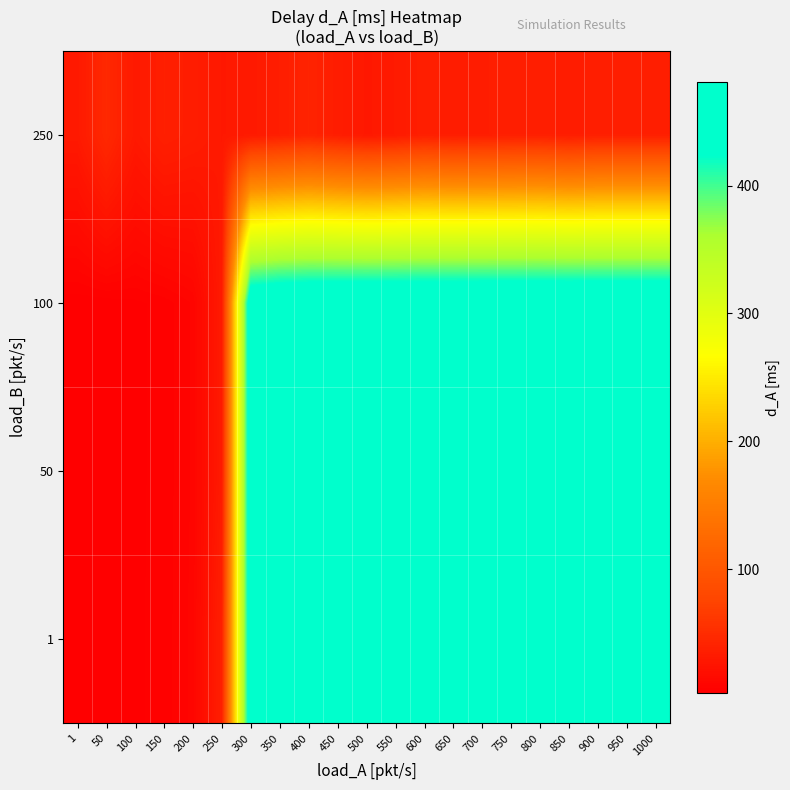

At how many categories does at least one series exceed 393?

15